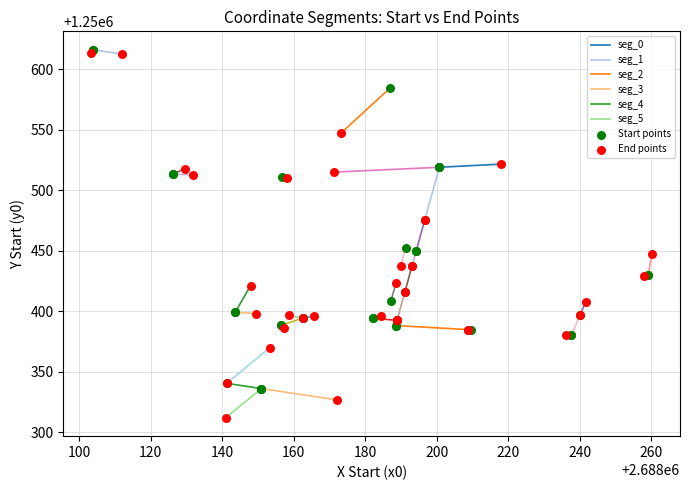

Which series has the largest Y range (max minus min)?

End points